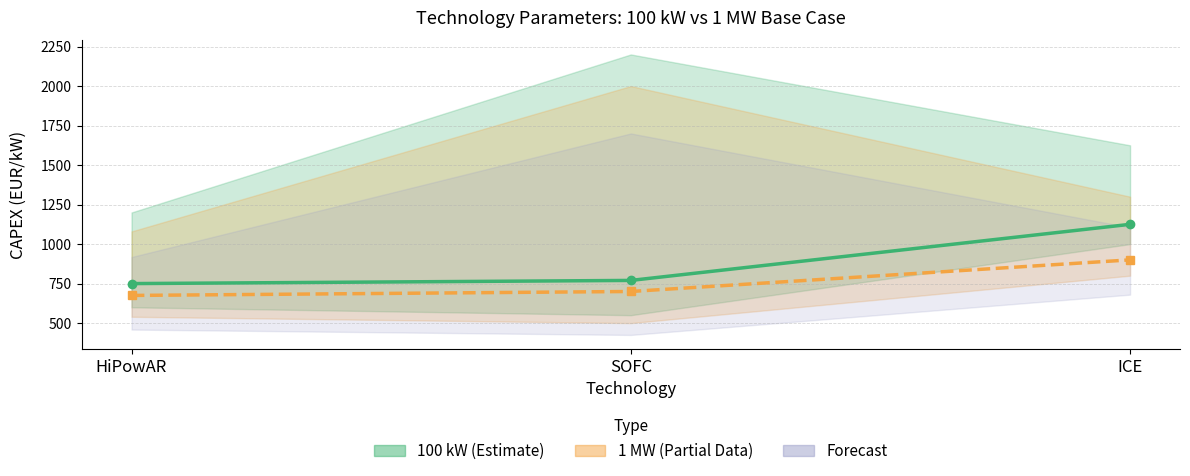

How many data points in 100 kW base case are less than 770?

1